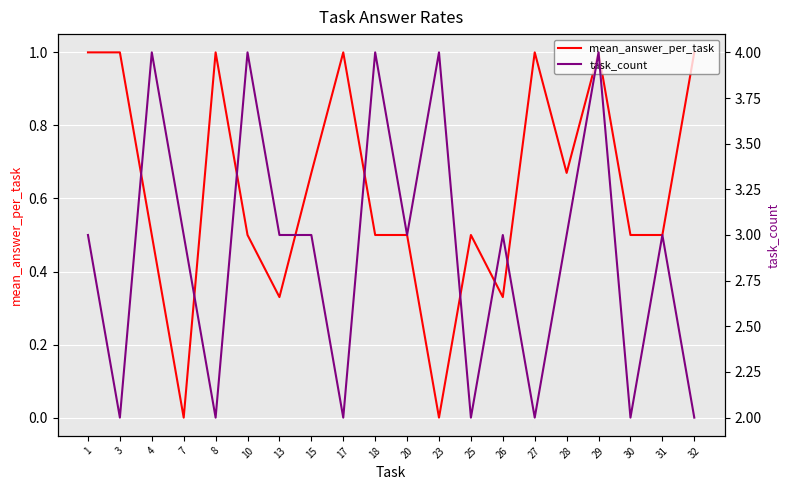

What is the sum of all task_count values?

58.0